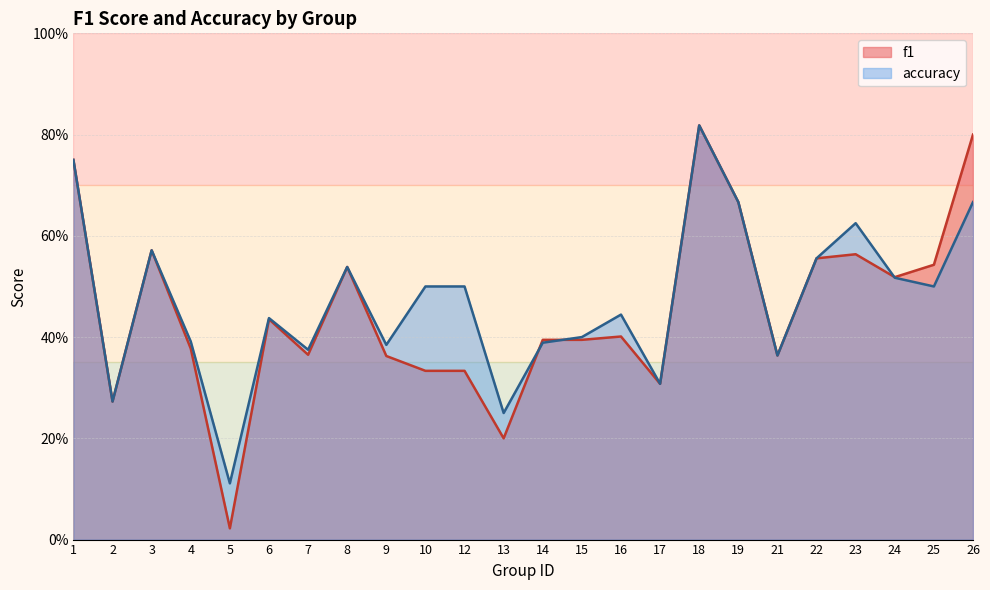

At which category does accuracy reach its first local peak?

3